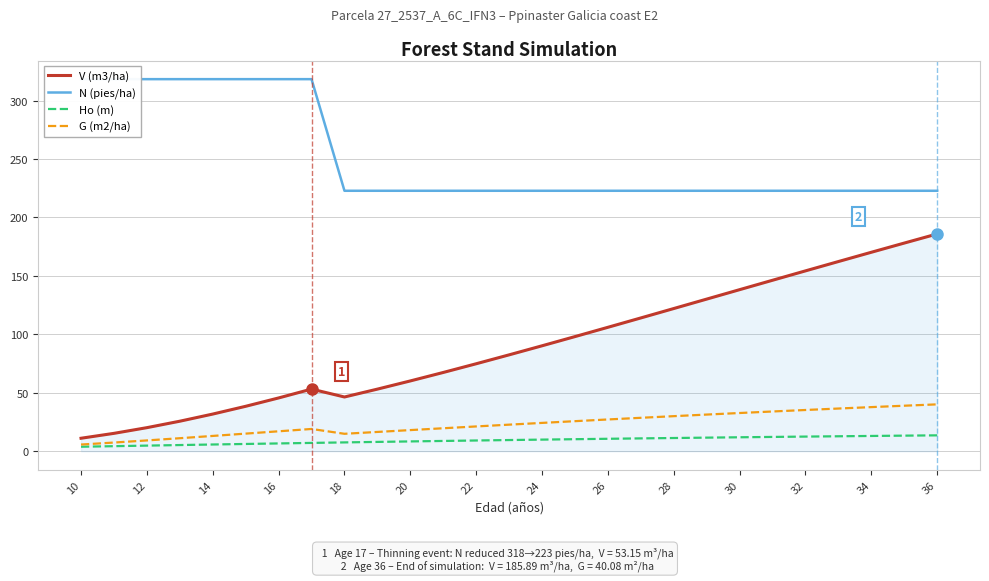

The value of V (m3/ha) at 16 is 45.6. True or false?

True